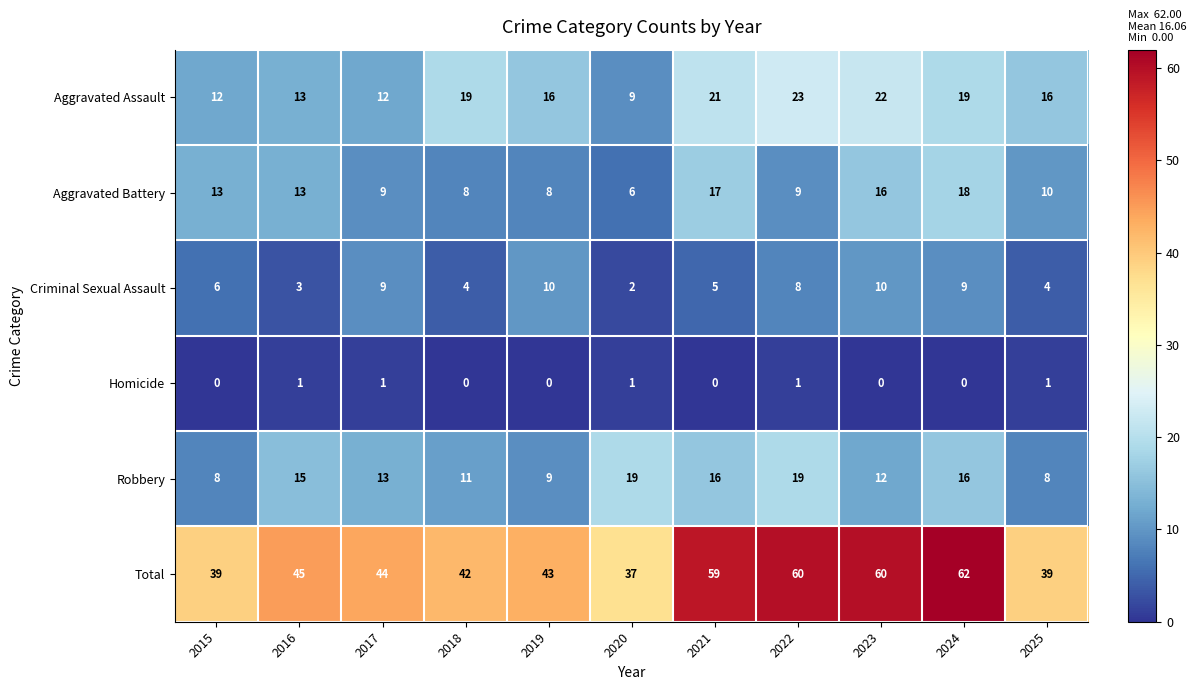

How many categories are shown in the chart?

11